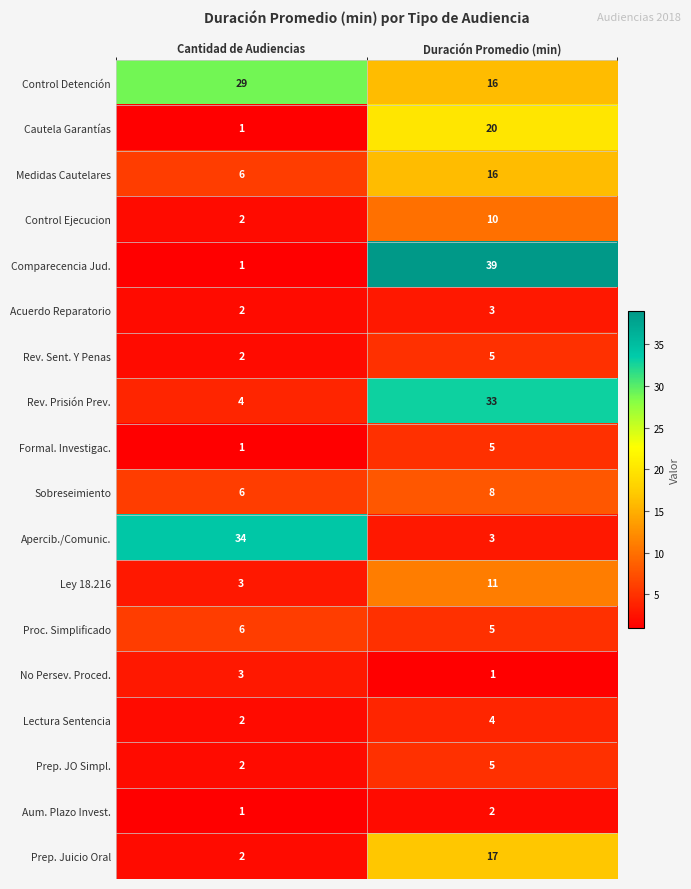

How many categories are shown in the chart?

2